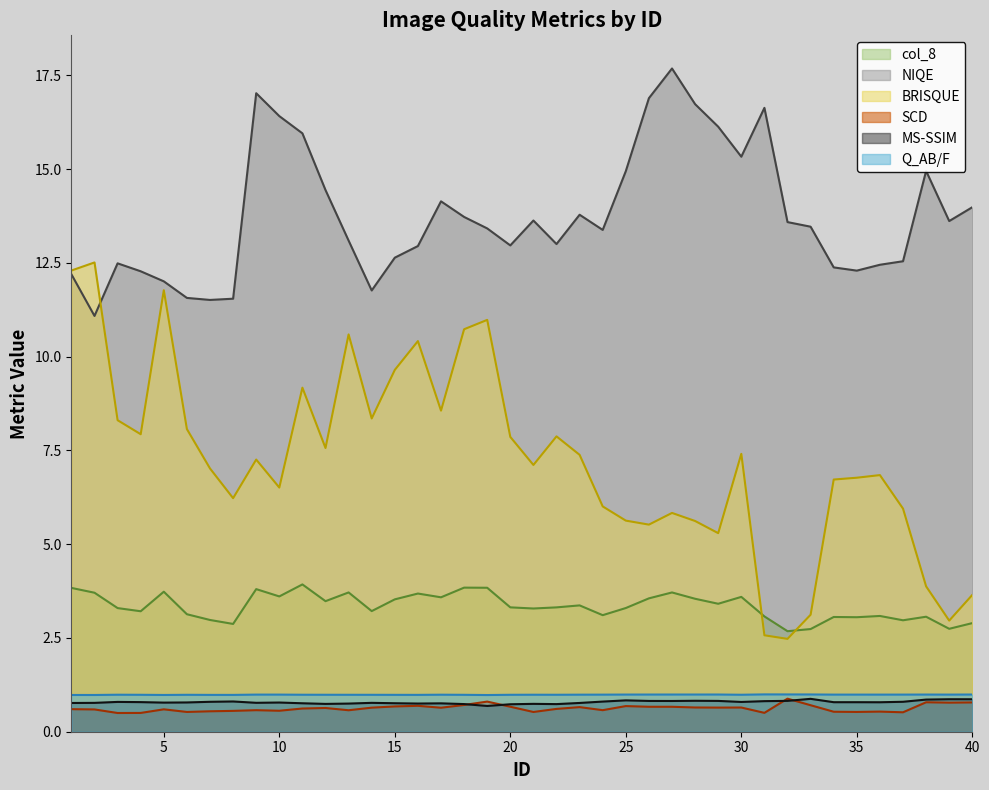

Which series has the widest spread of values?

BRISQUE